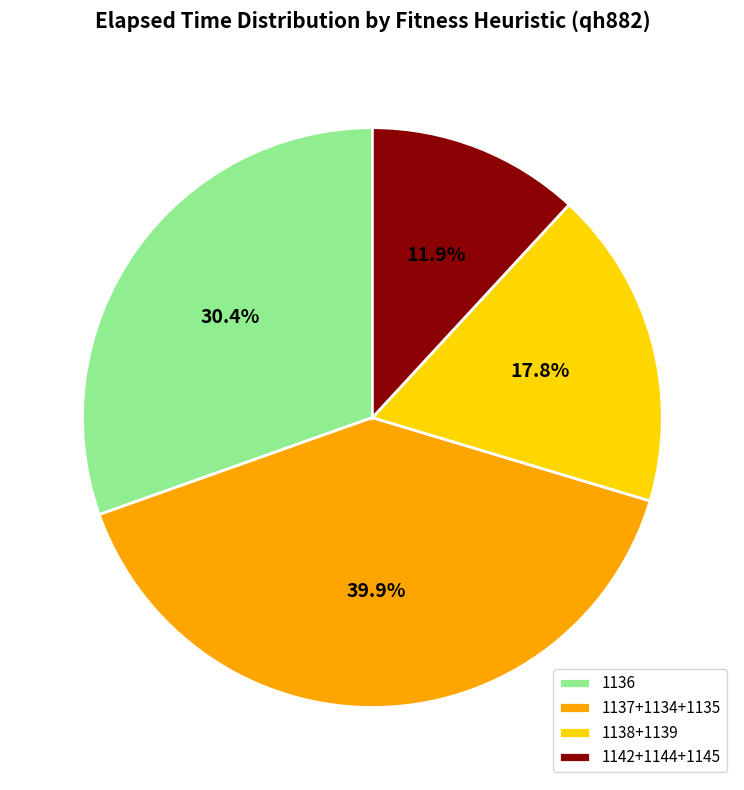

Is the sum of 1138+1139 and 1142+1144+1145 greater than half?

No